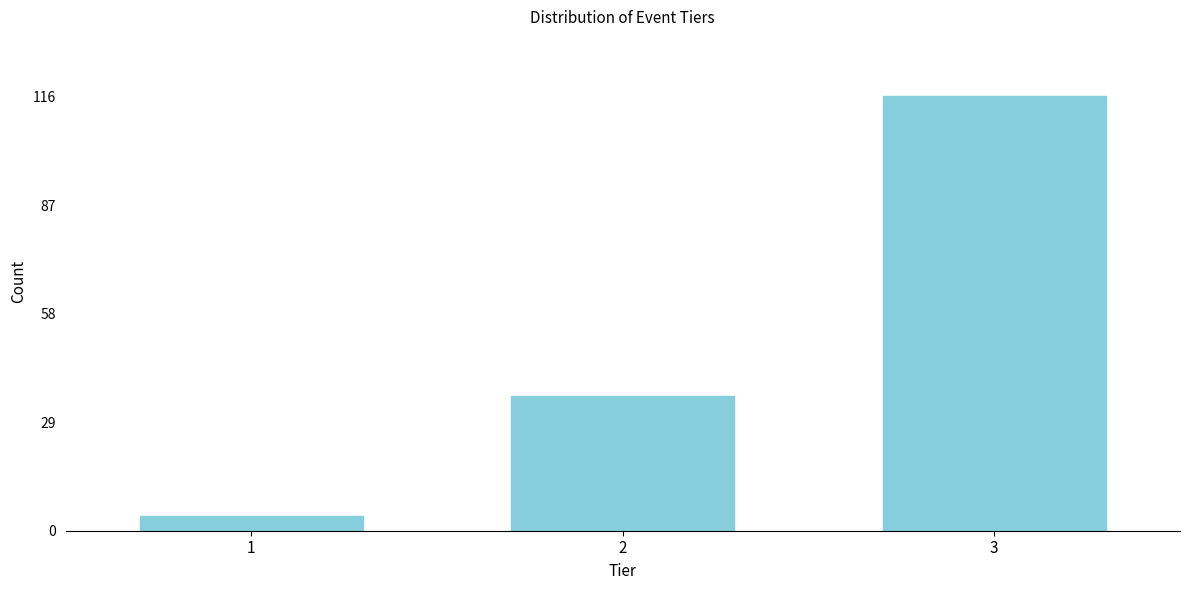

Reading left to right, extract all data points from this chart.

1=4	2=36	3=116